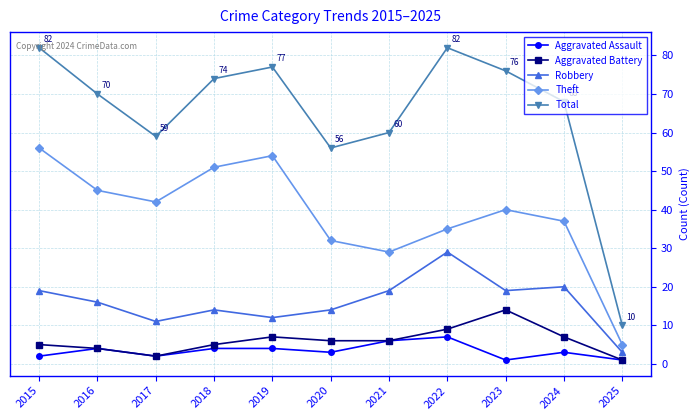

True or false: Theft and Aggravated Assault cross at least once.

False